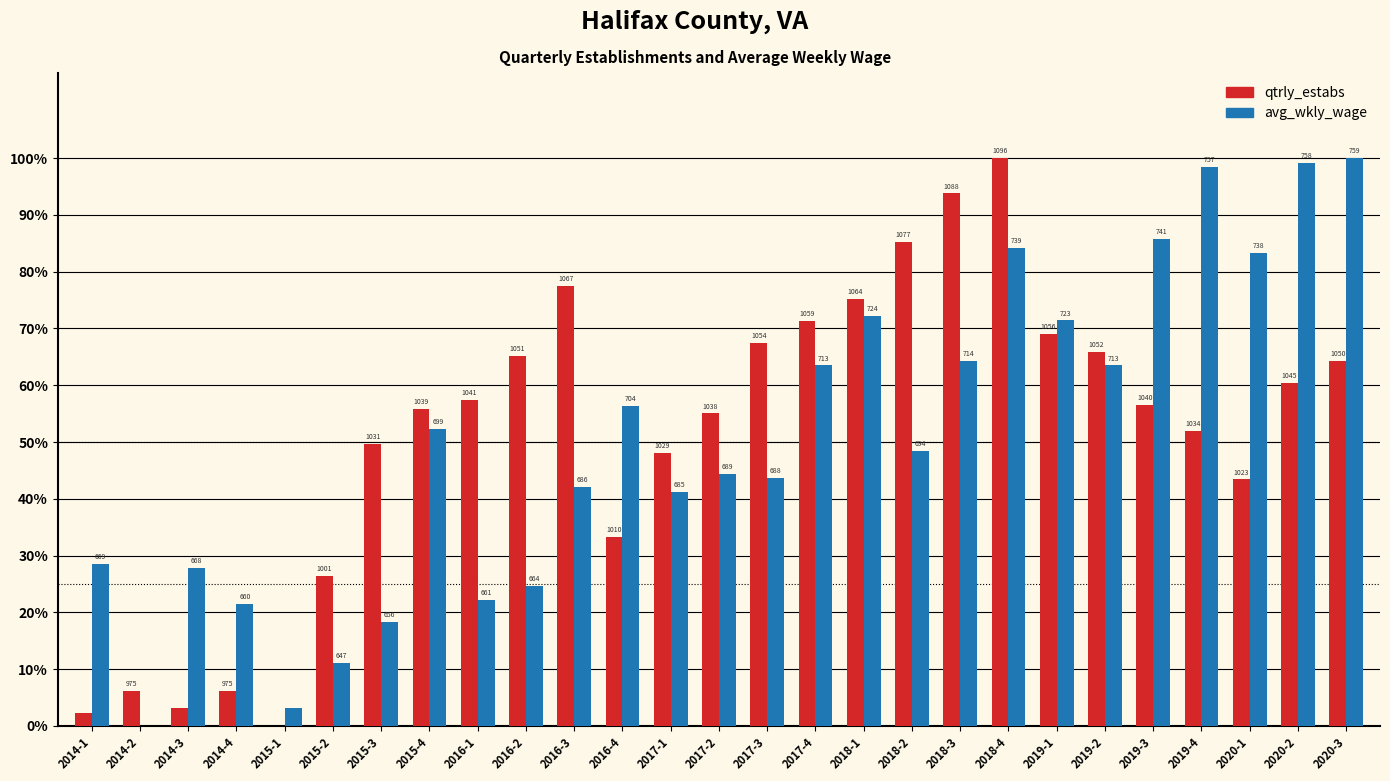

What is the approximate value of qtrly_estabs at 2017-1?

0.5